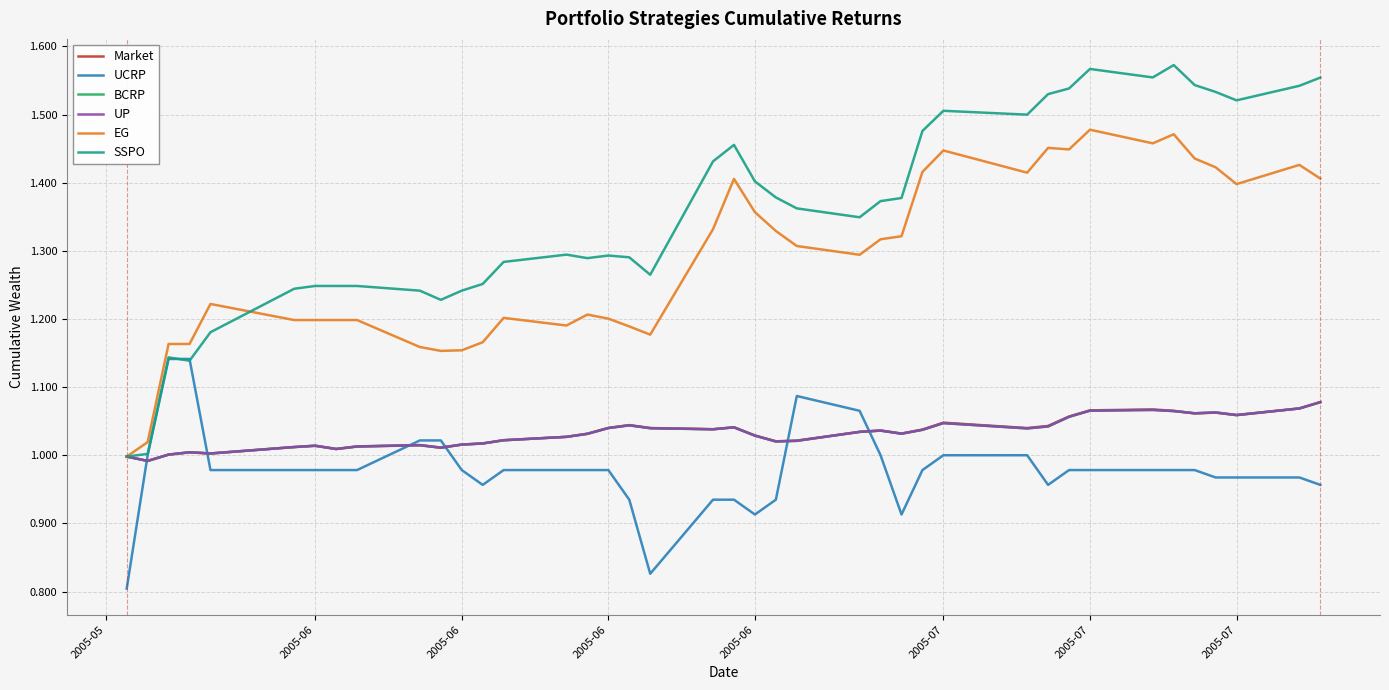

Which series has the widest spread of values?

SSPO